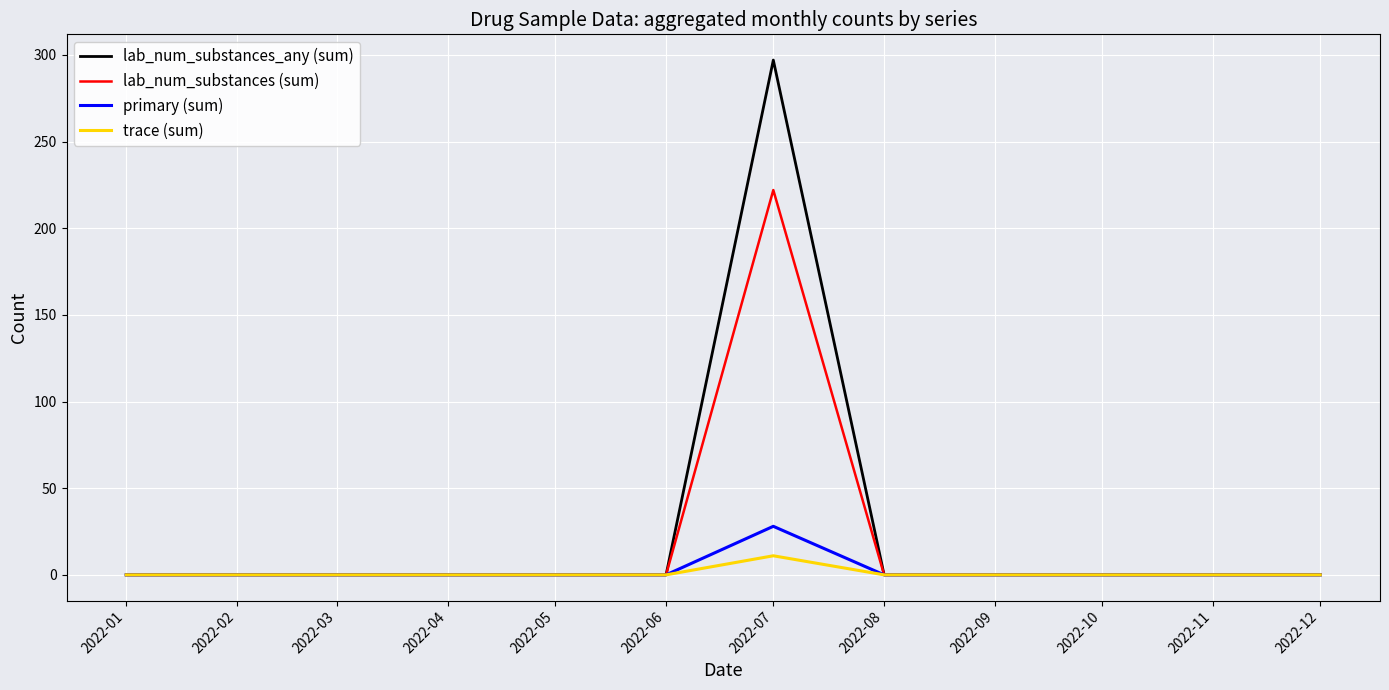

Which series has the largest range (max minus min)?

lab_num_substances_any (sum)